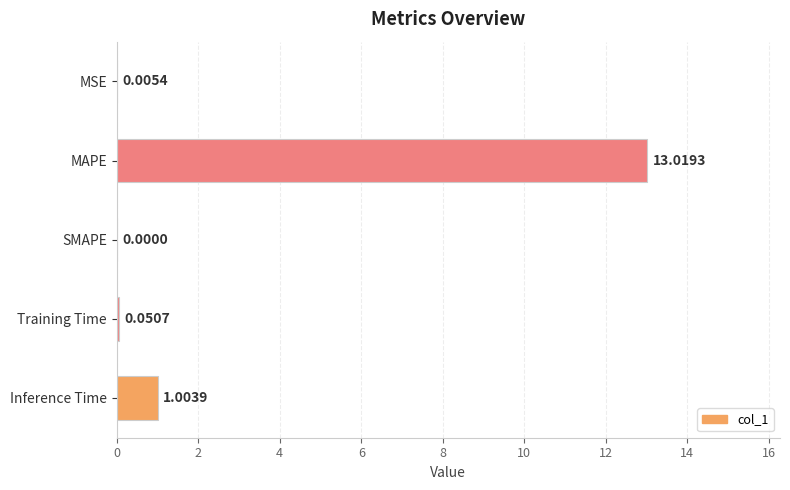

What is the maximum value shown in the chart?

13.0